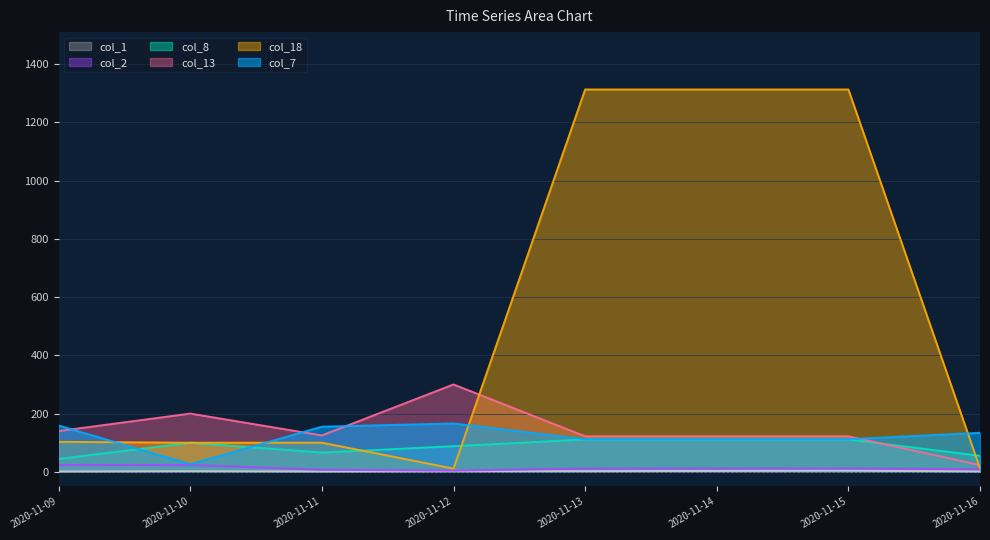

What is the lowest value of the col_7 series?

26